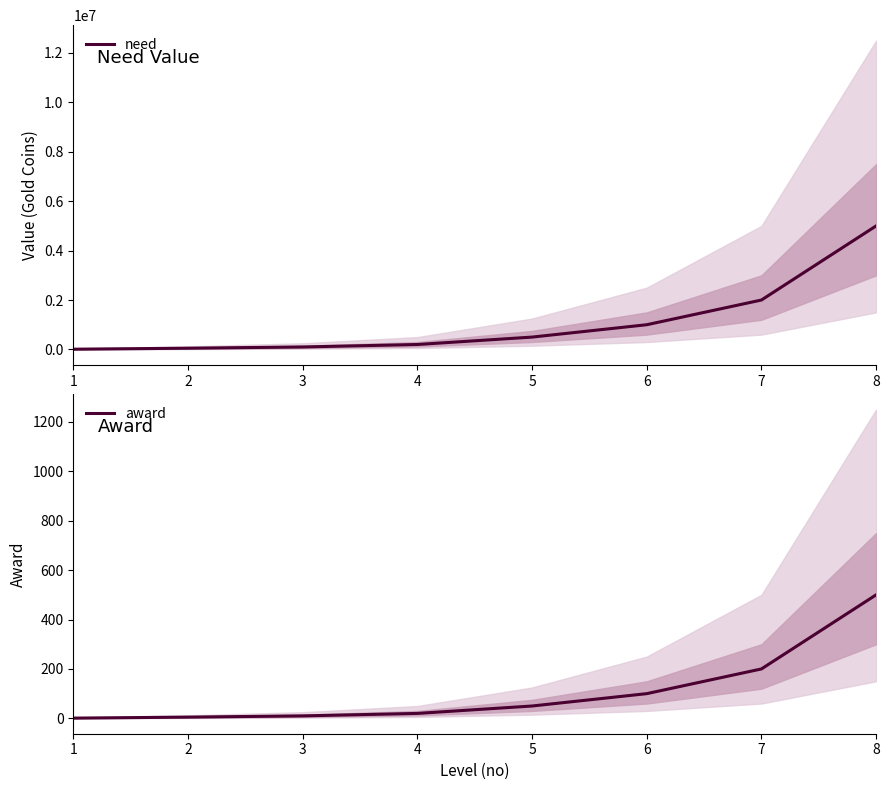

What is the difference between the award values at 7 and 8?

300